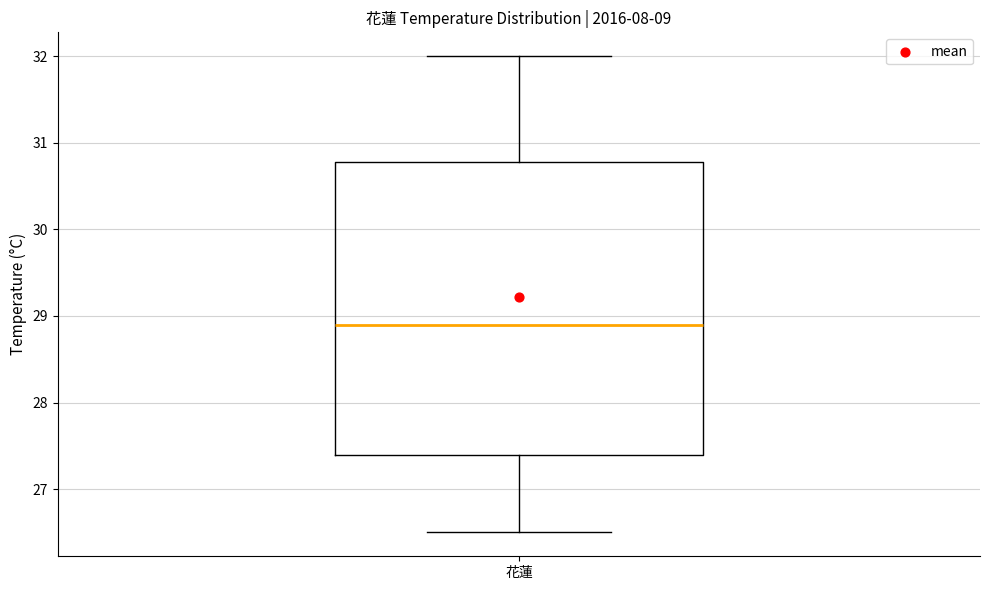

Where does the lower whisker of the box for 花蓮 end on the y-axis? The values are not printed on the chart, so give them approximately, as read against the axis.

26.5